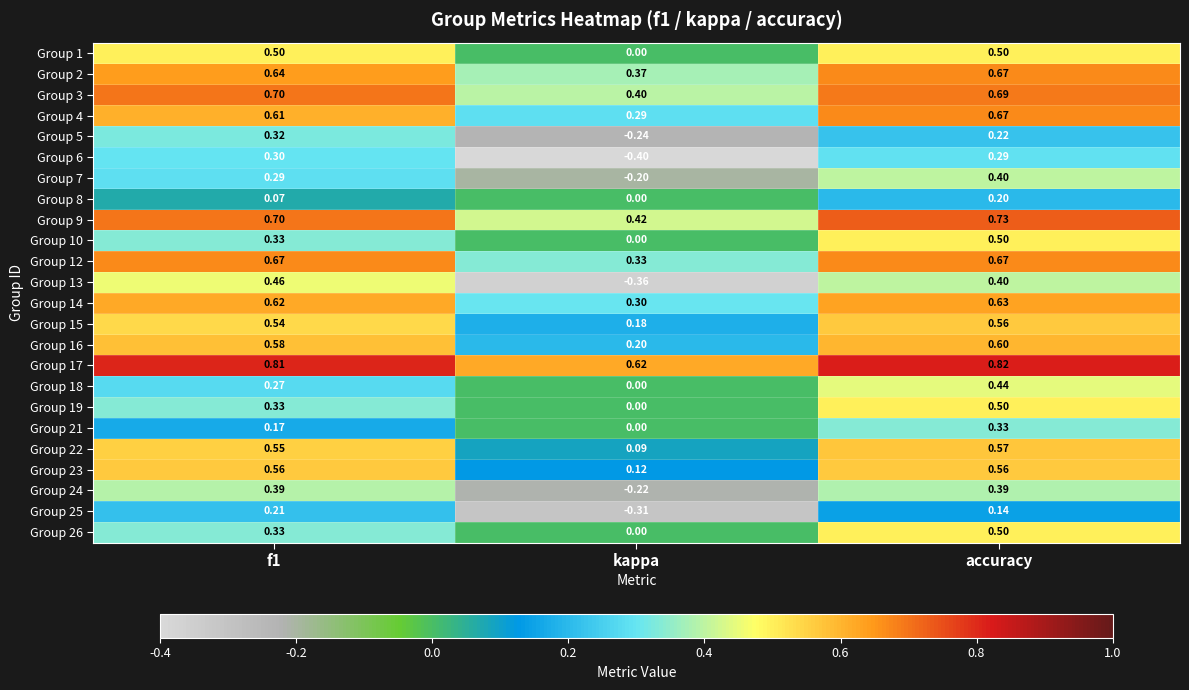

Which category has the highest value across all series?

accuracy